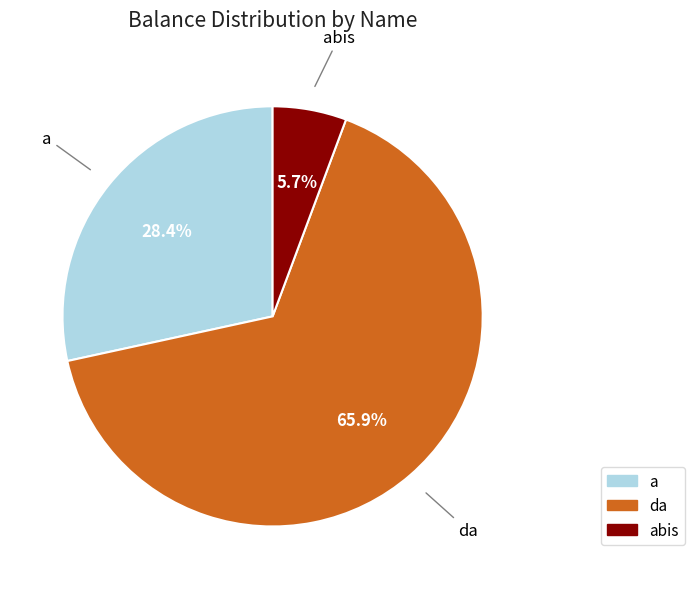

Rank the categories by value from lowest to highest.

abis, a, da